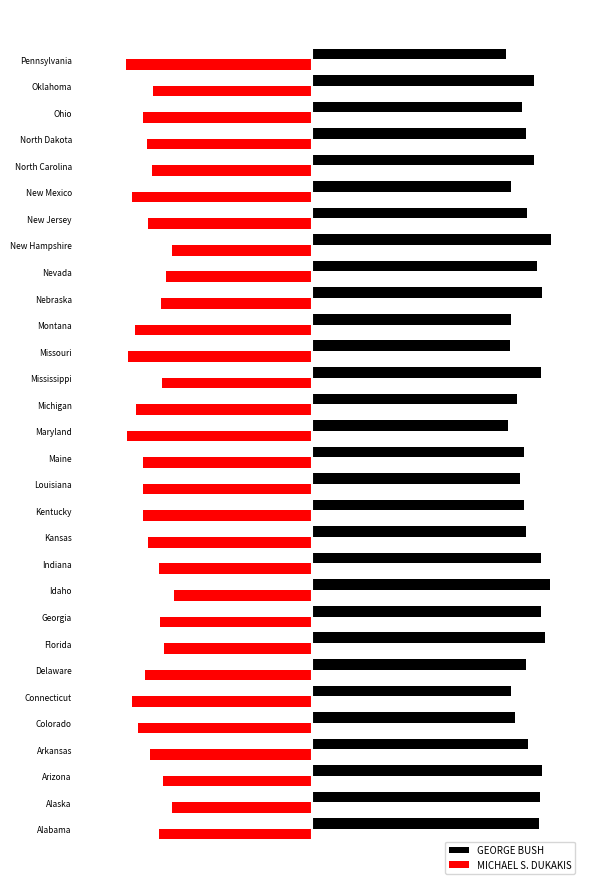

How many bars are there in total?

60